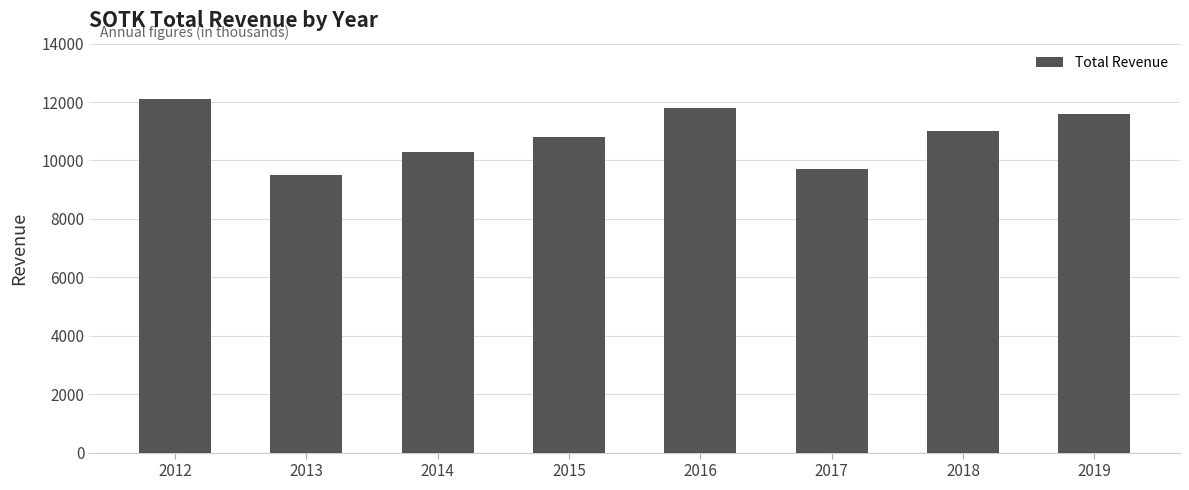

Reading left to right, extract all data points from this chart.

2012=12100	2013=9500	2014=10300	2015=10800	2016=11800	2017=9700	2018=11000	2019=11600